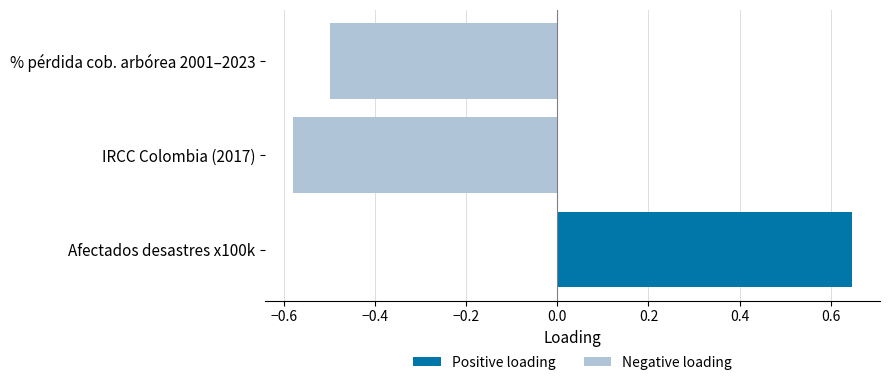

What is the highest value of the Positive loading series?

0.6